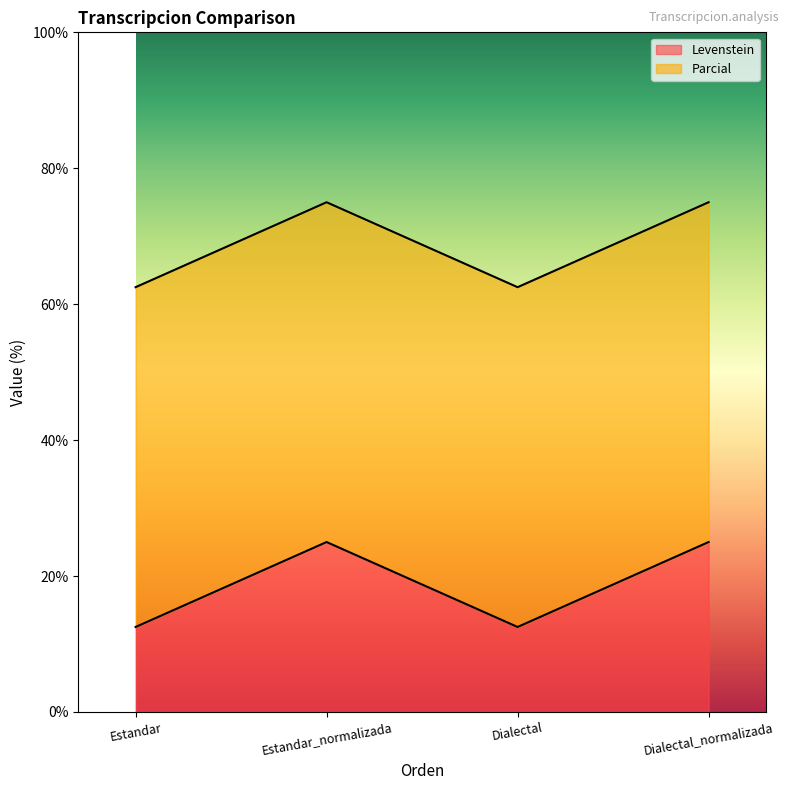

Rank the categories by value from highest to lowest.

Estandar_normalizada, Dialectal_normalizada, Estandar, Dialectal